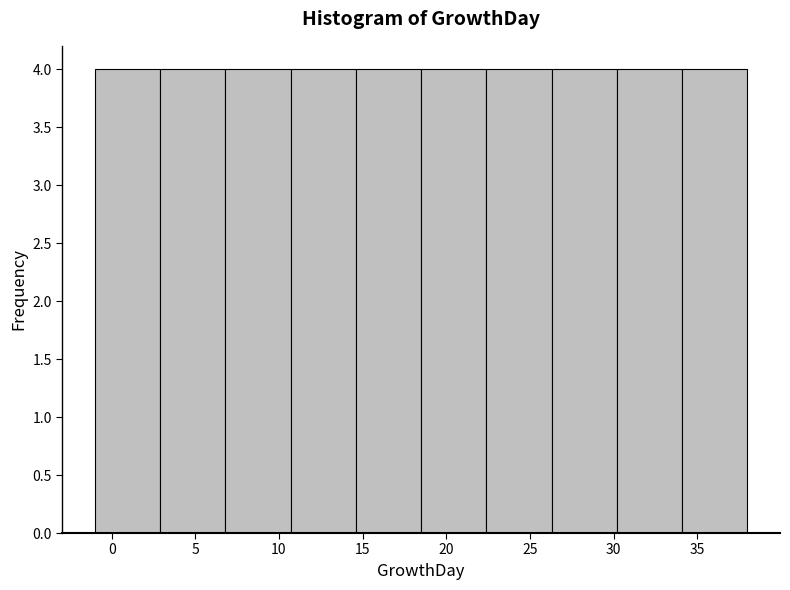

Reading left to right, transcribe this chart: for each bar, give the range it covers on the x-axis and its height. Neither the bar edges nor the heights are printed on the chart, so give them approximately, as read against the axes.

-1.0 to 2.9: 4
2.9 to 6.8: 4
6.8 to 10.7: 4
10.7 to 14.6: 4
14.6 to 18.5: 4
18.5 to 22.4: 4
22.4 to 26.3: 4
26.3 to 30.2: 4
30.2 to 34.1: 4
34.1 to 38.0: 4